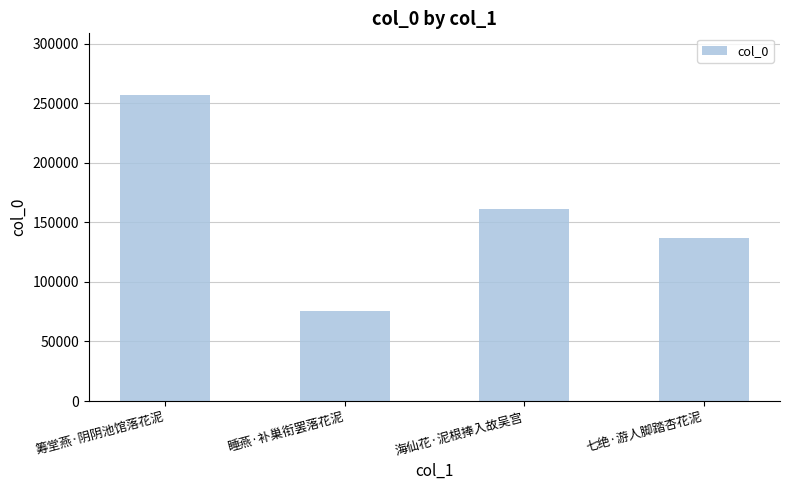

Approximately how many times larger is the value at 七绝·游人脚踏杏花泥 compared to 睡燕·补巢衔罢落花泥?

1.8